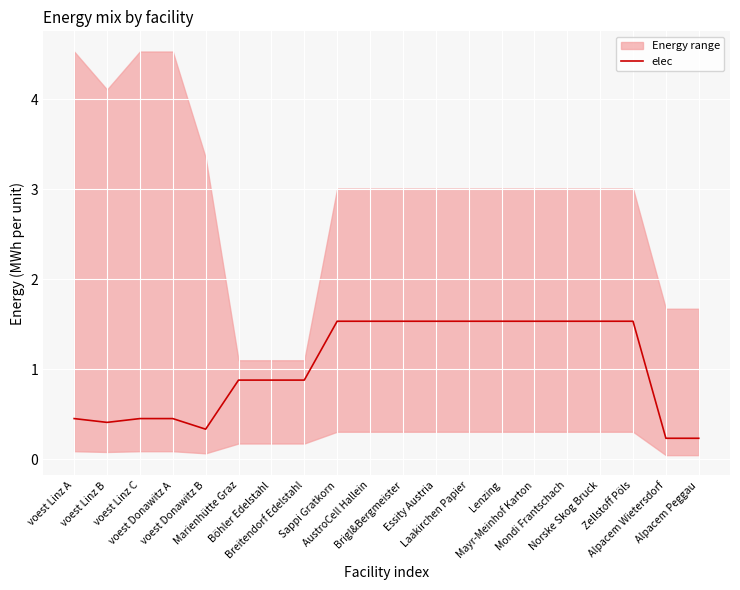

What is the label of the 5th point from the right?

Mondi Frantschach